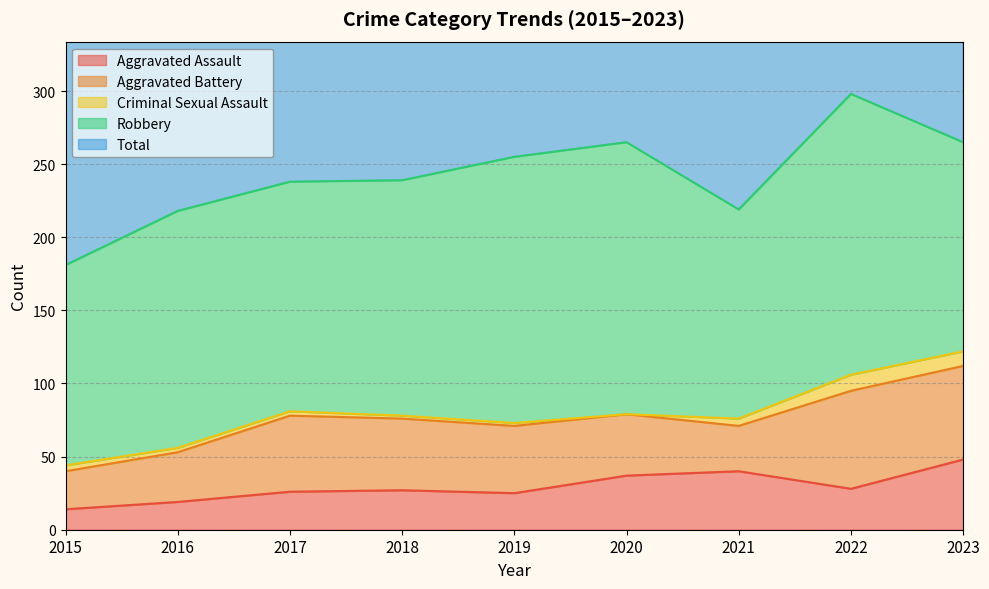

What is the sum of all Total values?

2180